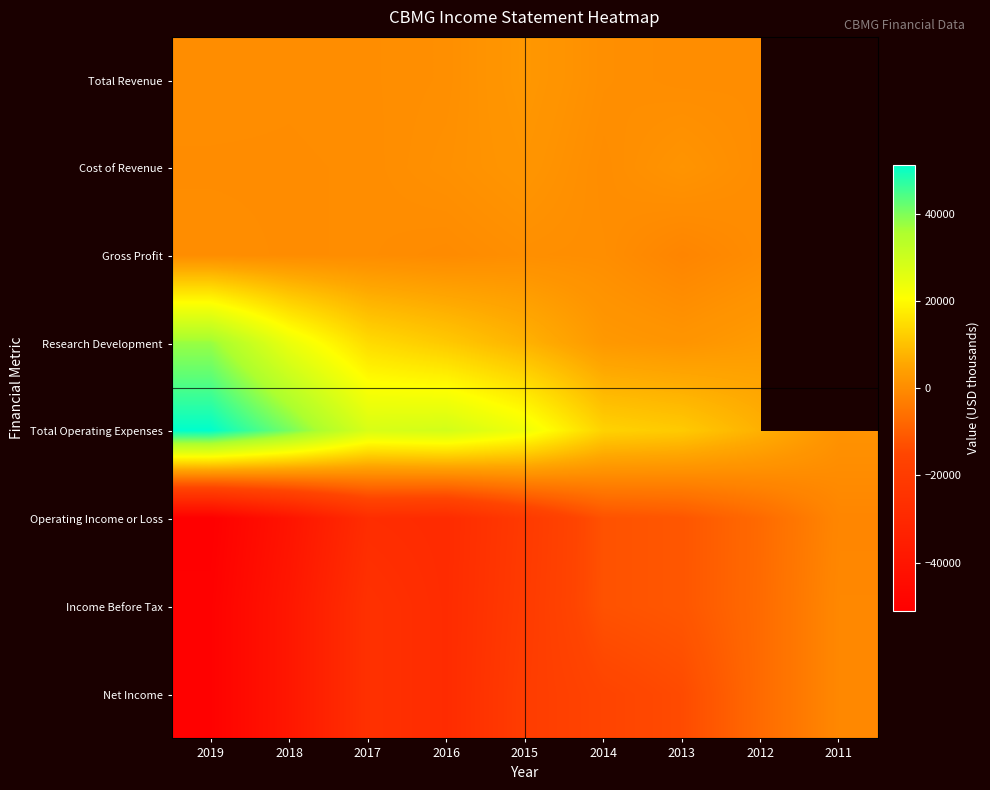

List the labels in order of Income Before Tax value, largest first.

2011, 2012, 2013, 2014, 2015, 2017, 2016, 2018, 2019